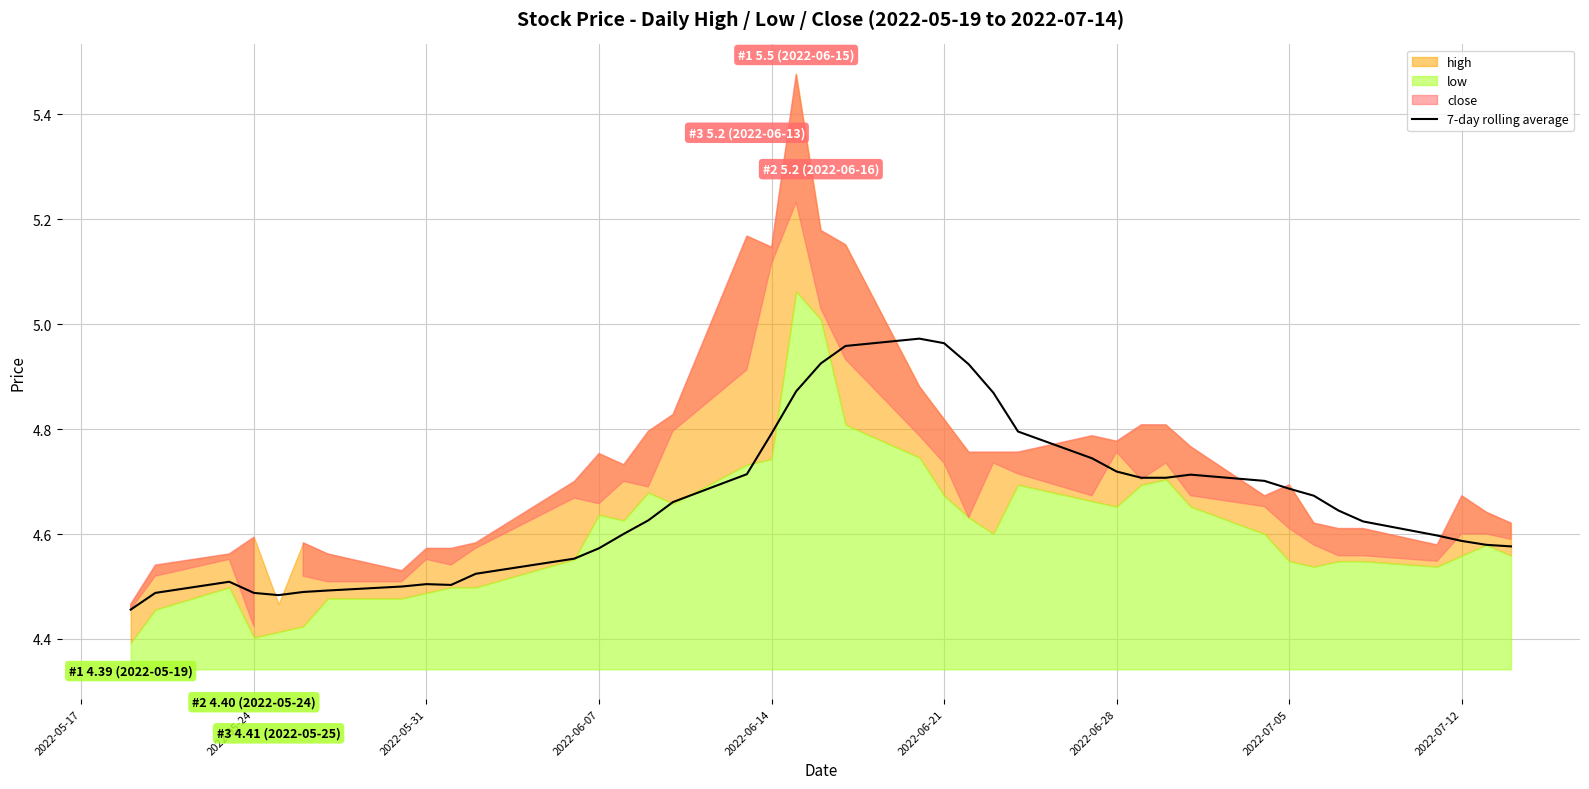

How many lines are shown in the chart?

1